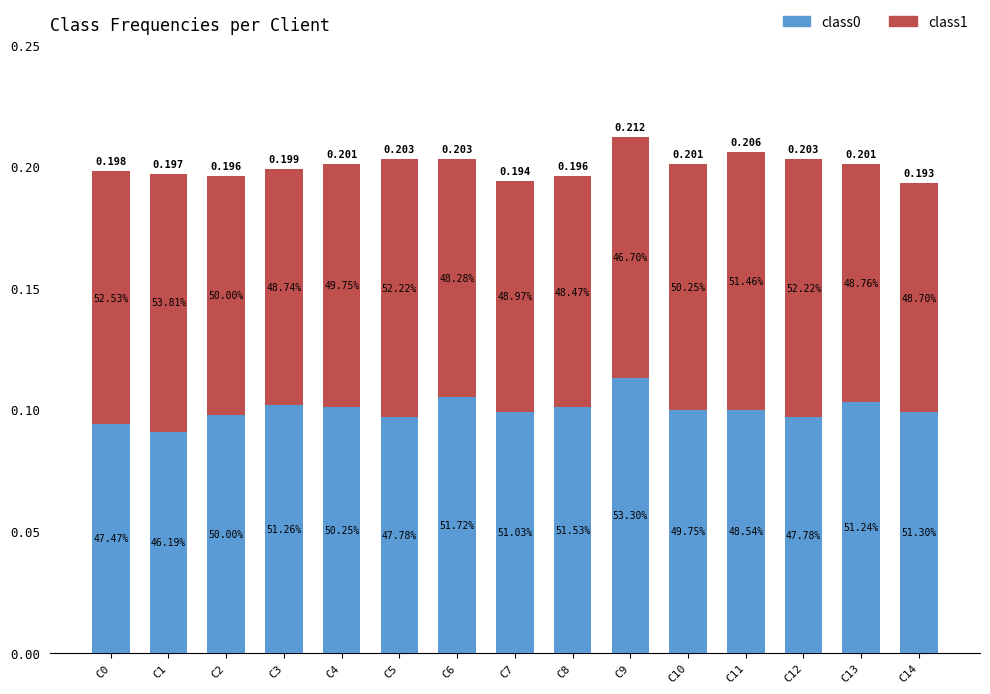

How many class1 values are between 0 and 1?

15